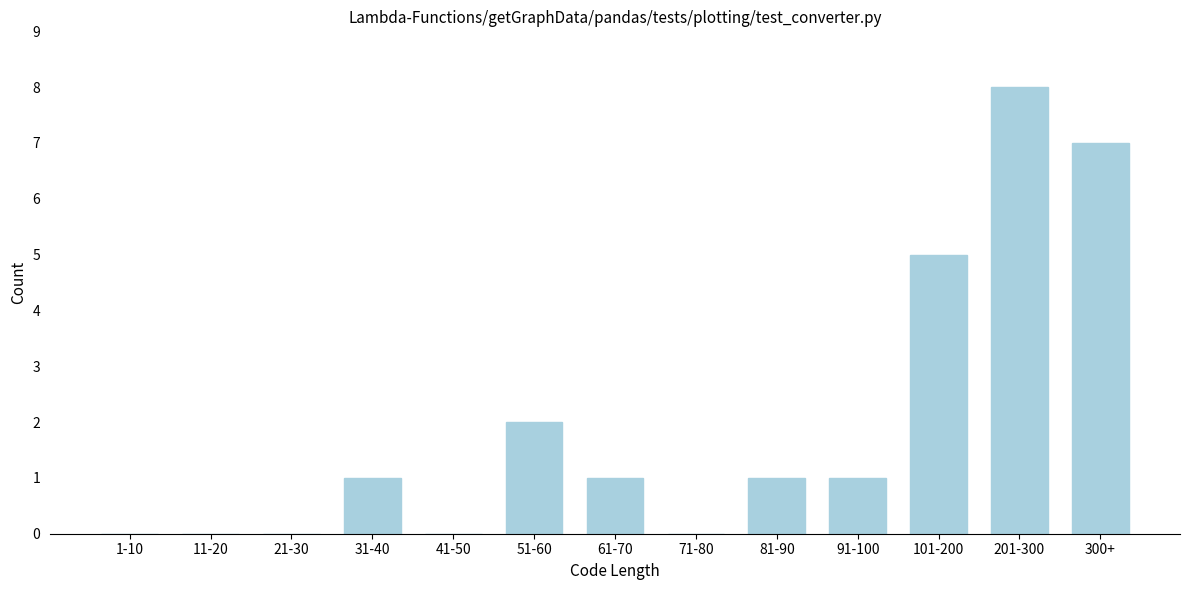

Reading right to left, extract all data points from this chart.

300+=7	201-300=8	101-200=5	91-100=1	81-90=1	71-80=0	61-70=1	51-60=2	41-50=0	31-40=1	21-30=0	11-20=0	1-10=0